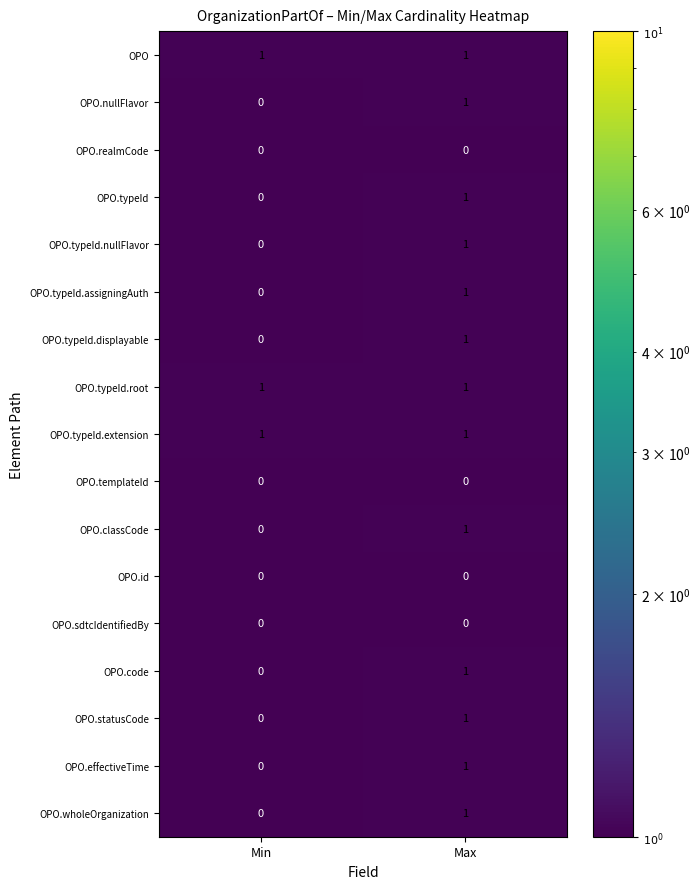

List the labels in order of OPO.statusCode value, largest first.

Max, Min